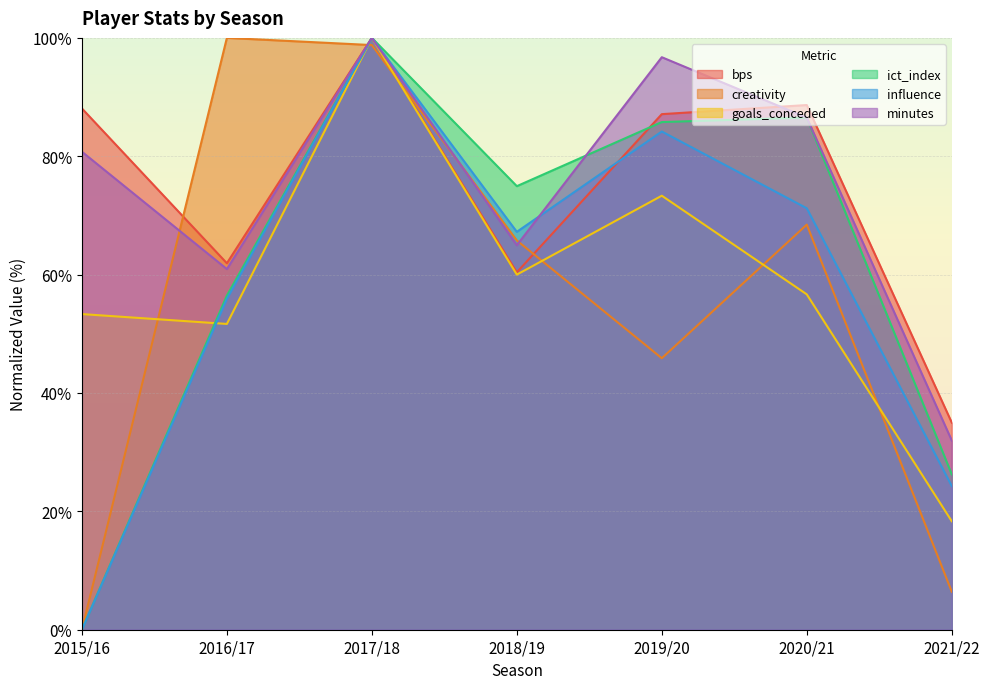

Does the chart display data point markers on the line(s)?

No